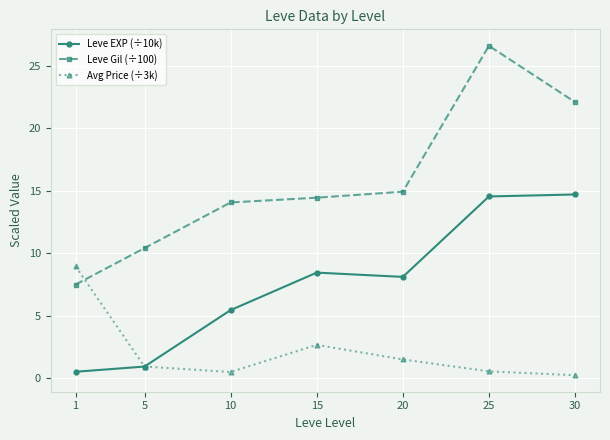

What is the difference between the Leve Gil (÷100) values at 15 and 10?

0.4